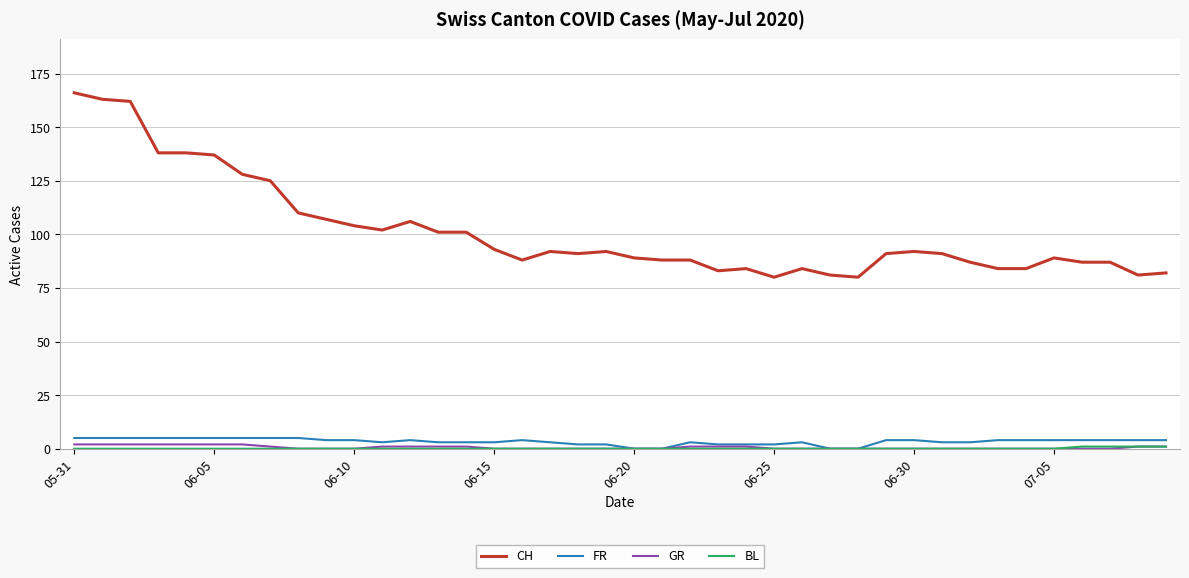

True or false: FR and CH cross at least once.

False